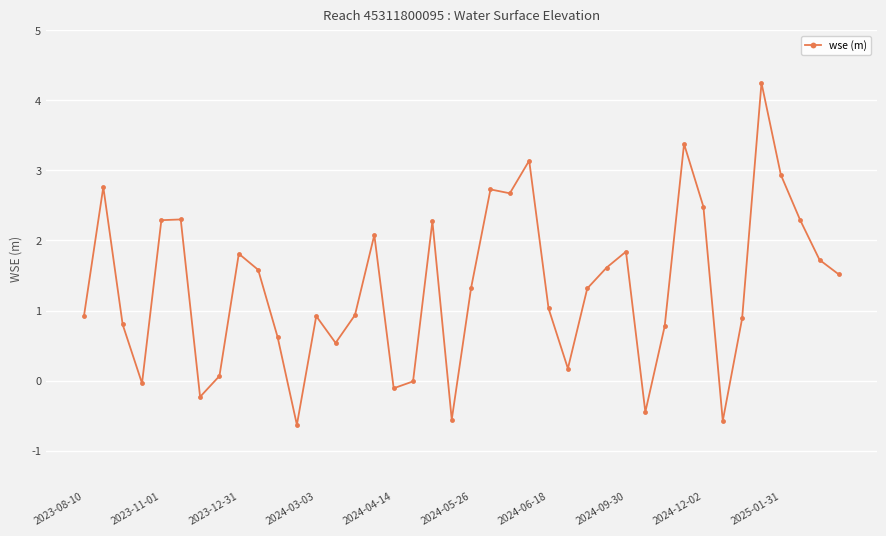

What is the sum of all values?

53.4